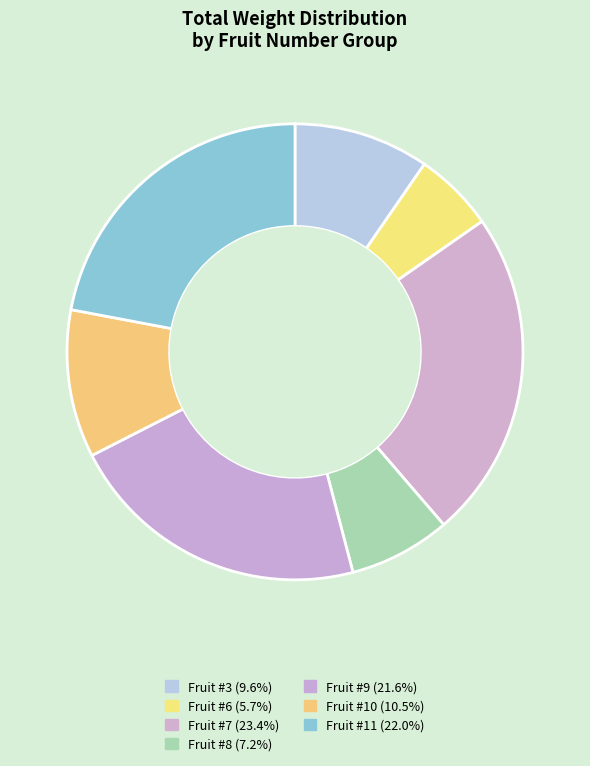

How many slices are in this pie chart?

7